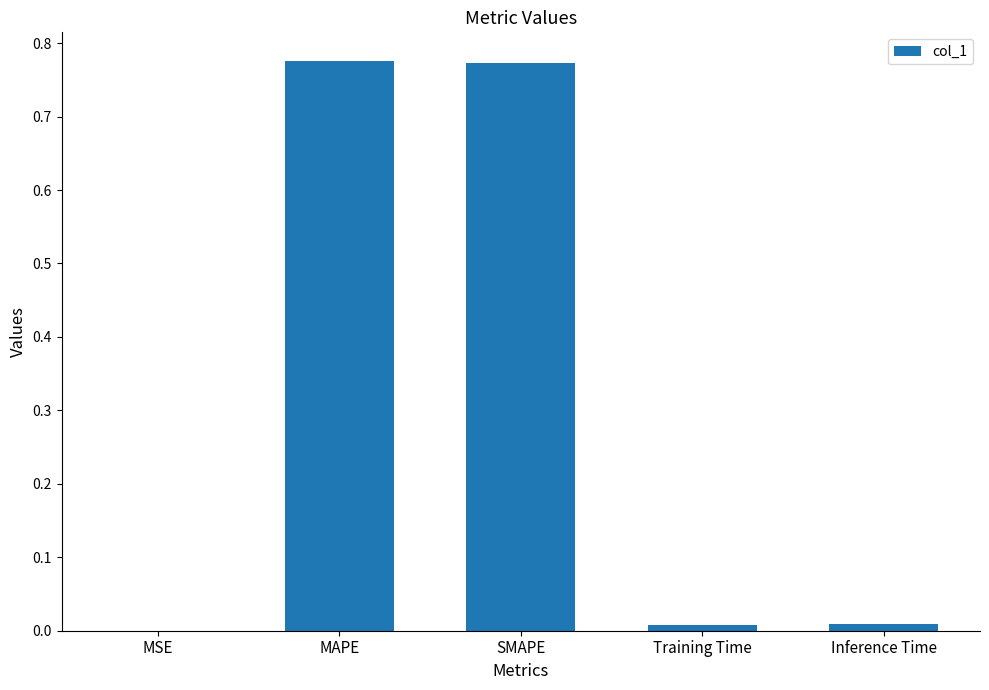

At which label is the value closest to 0?

MSE